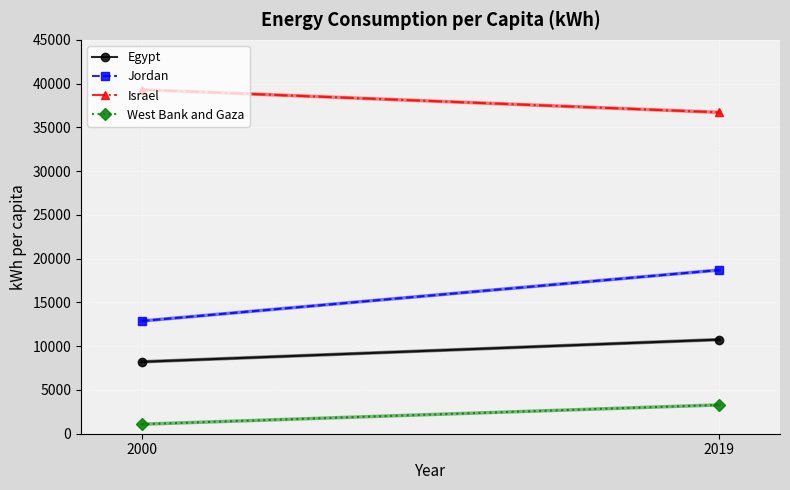

What is the value of the Israel point at the 1st from the left?

39305